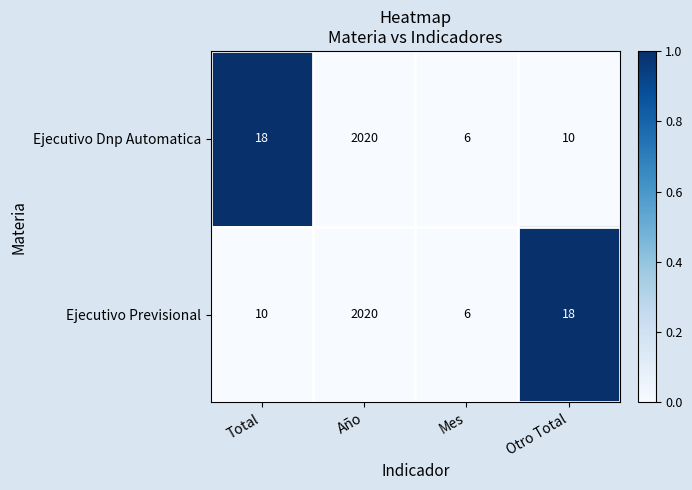

What is the total value across all series at Otro Total?

28